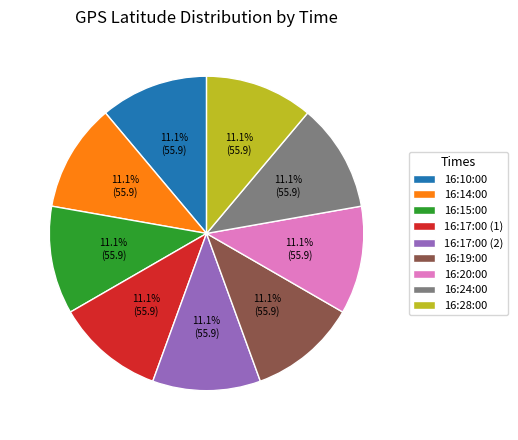

Does 16:14:00 represent more than half of the total?

No